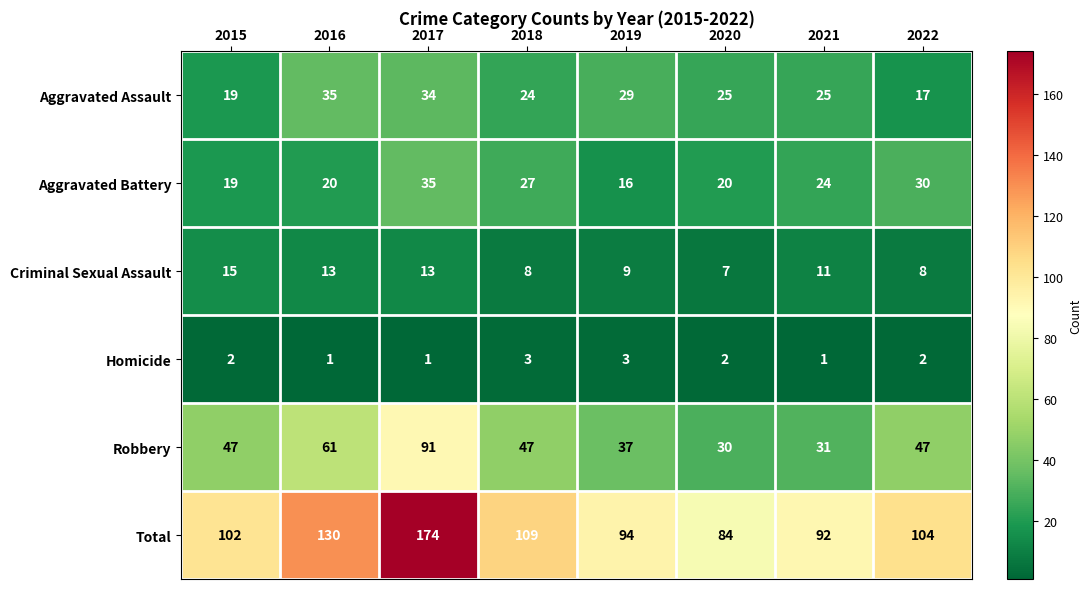

At which label does Total reach its peak?

2017